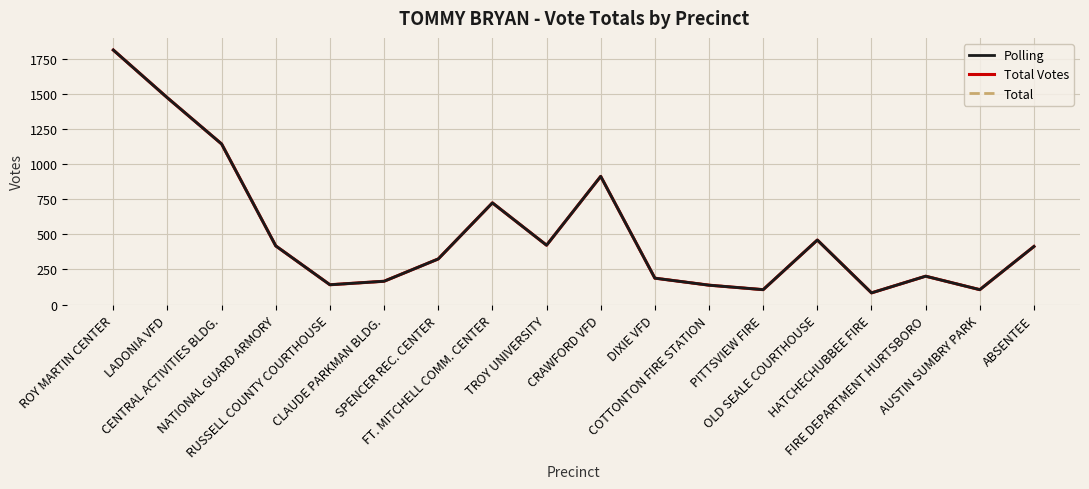

Where is Polling nearest to the value 949?

CRAWFORD VFD